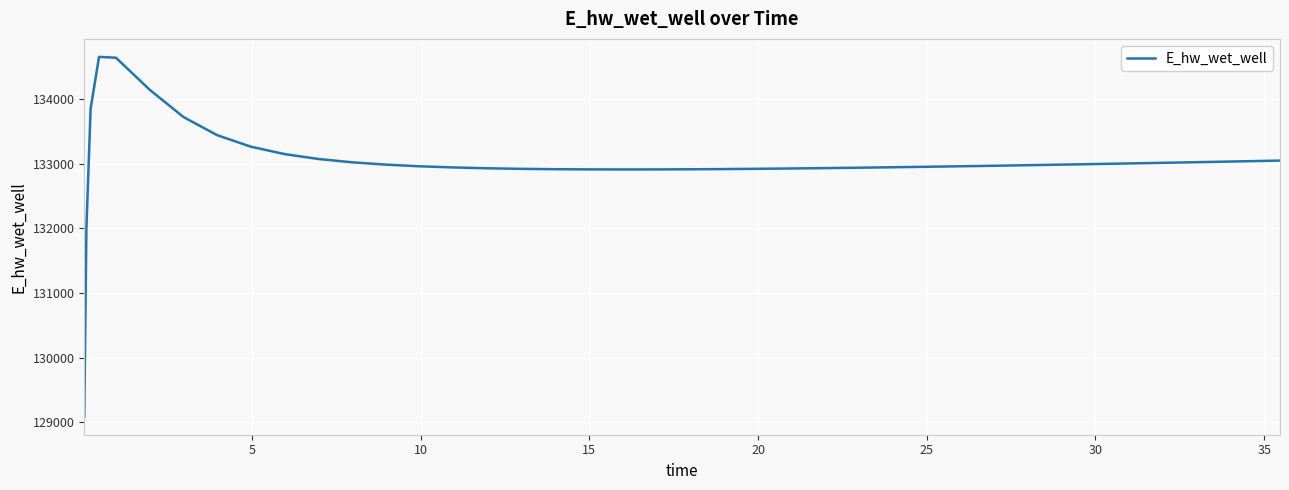

How many lines are shown in the chart?

1